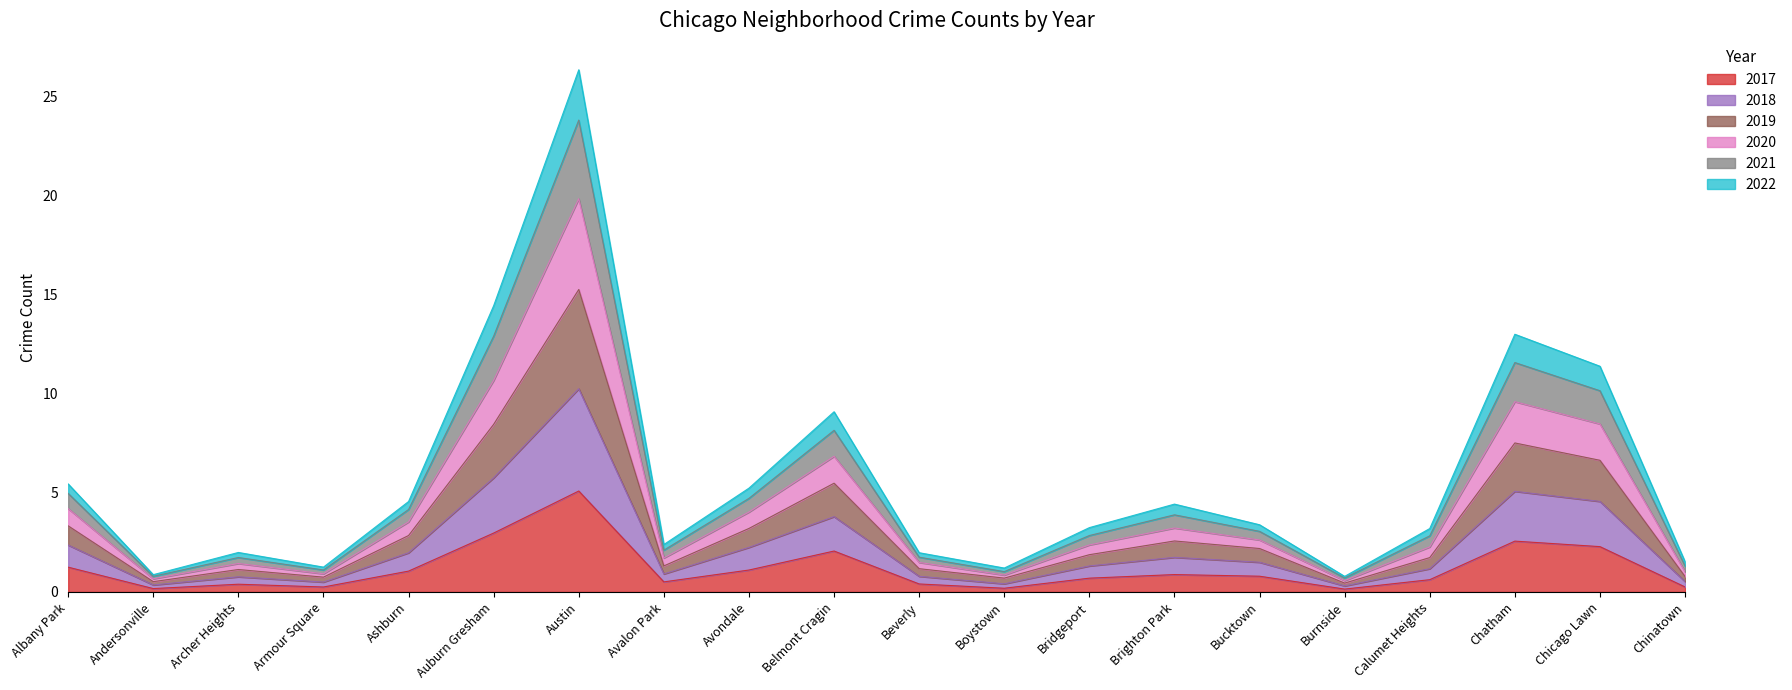

Which label corresponds to the largest value in the chart?

Austin